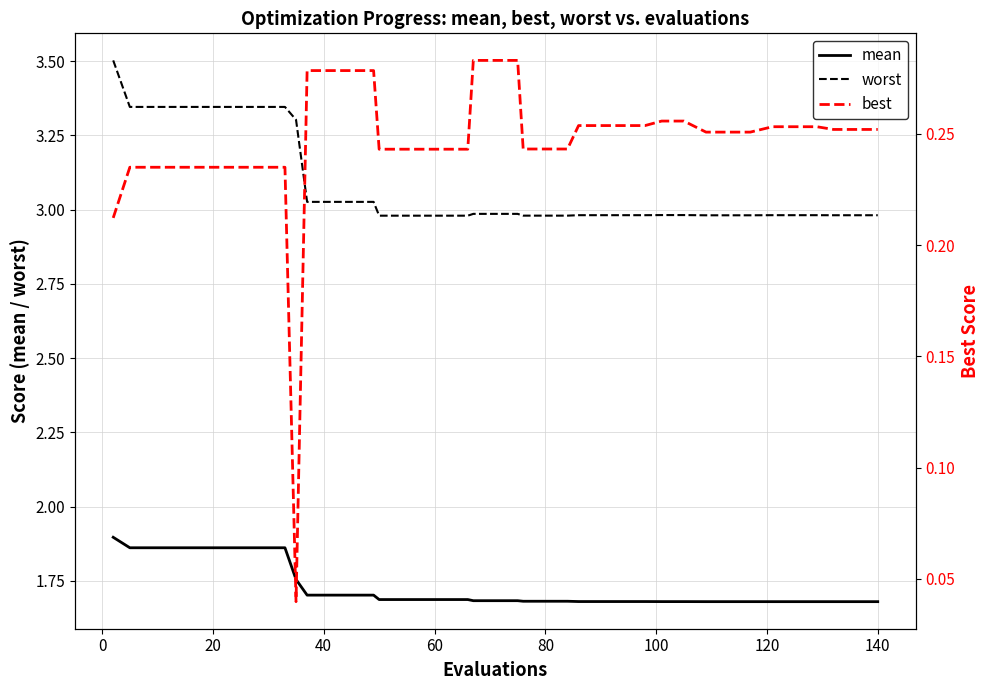

How many lines are shown in the chart?

3